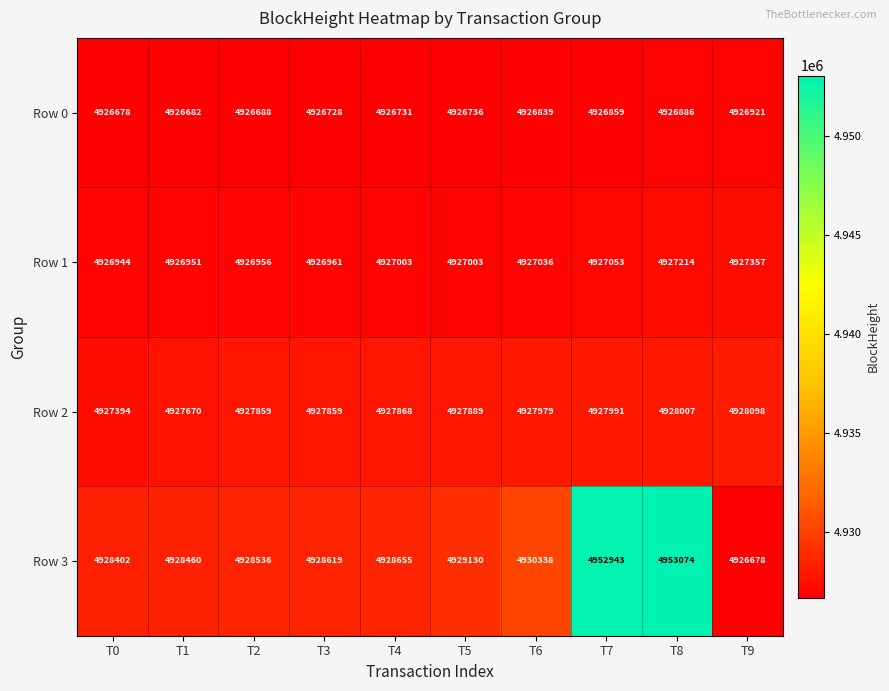

Which series has the largest total across all categories?

Row 3